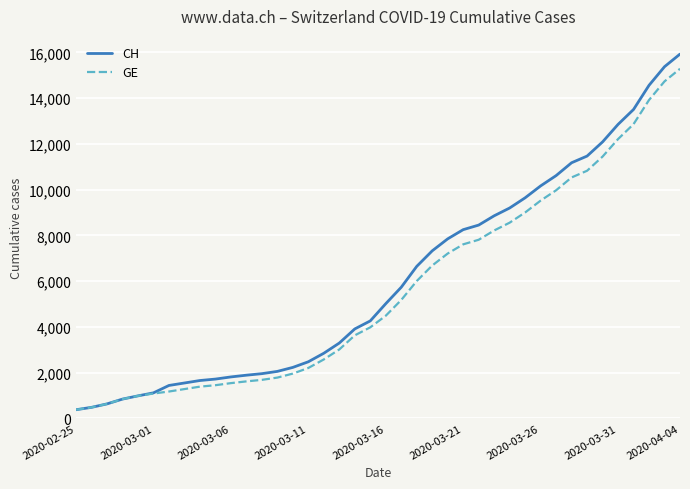

Which series has the widest spread of values?

CH